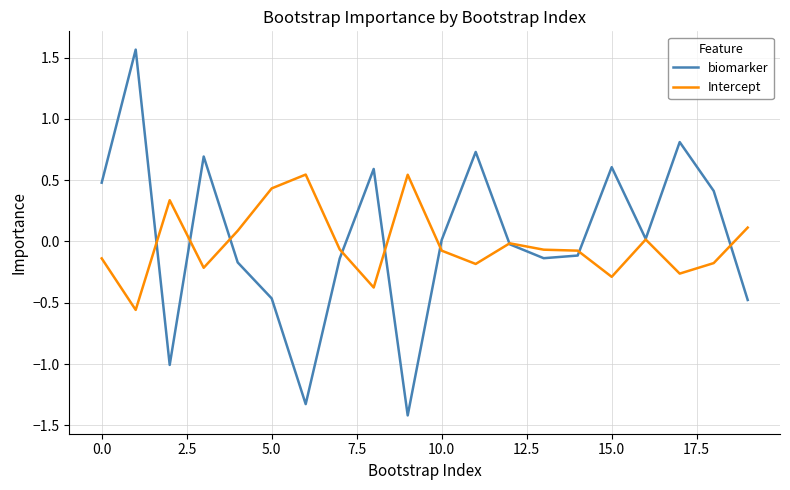

Rank the series by their maximum value, from lowest to highest.

Intercept, biomarker